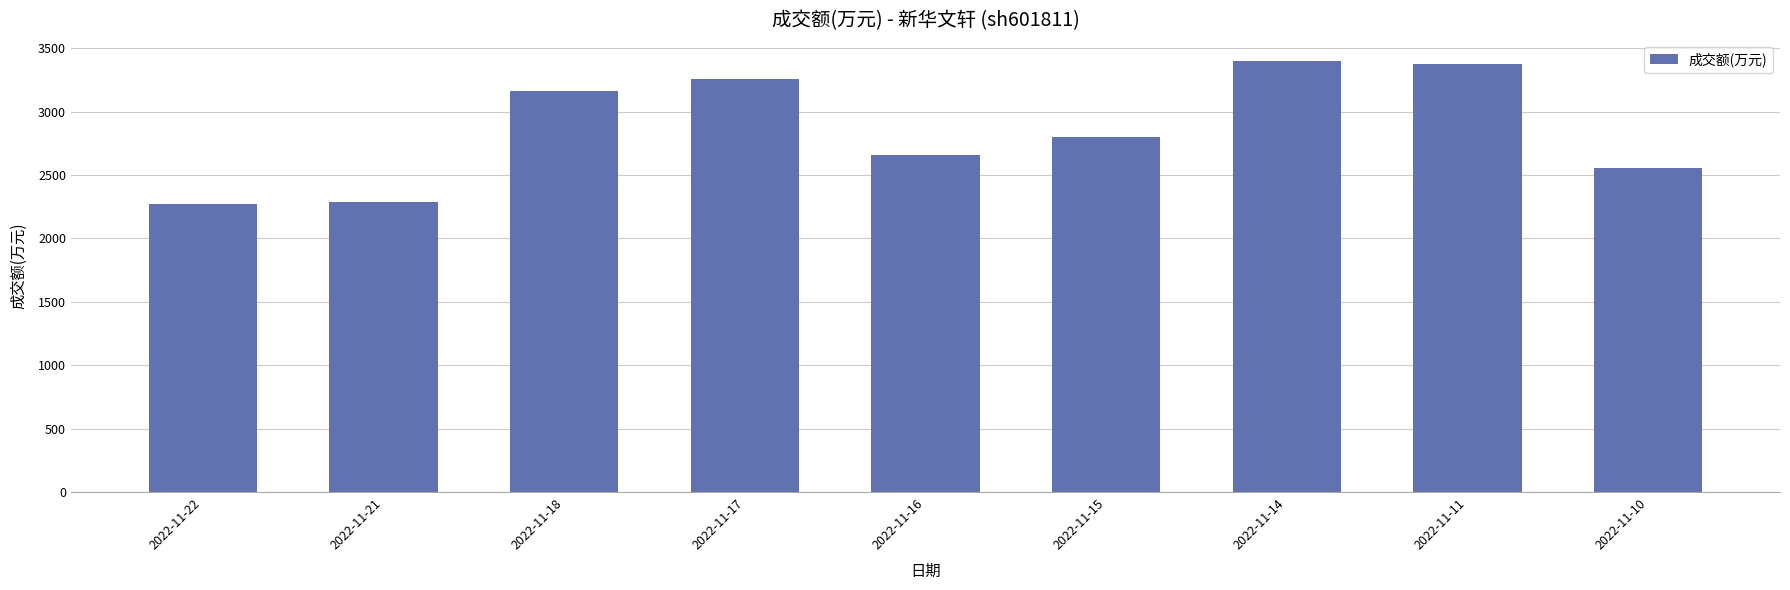

What is the maximum value shown in the chart?

3395